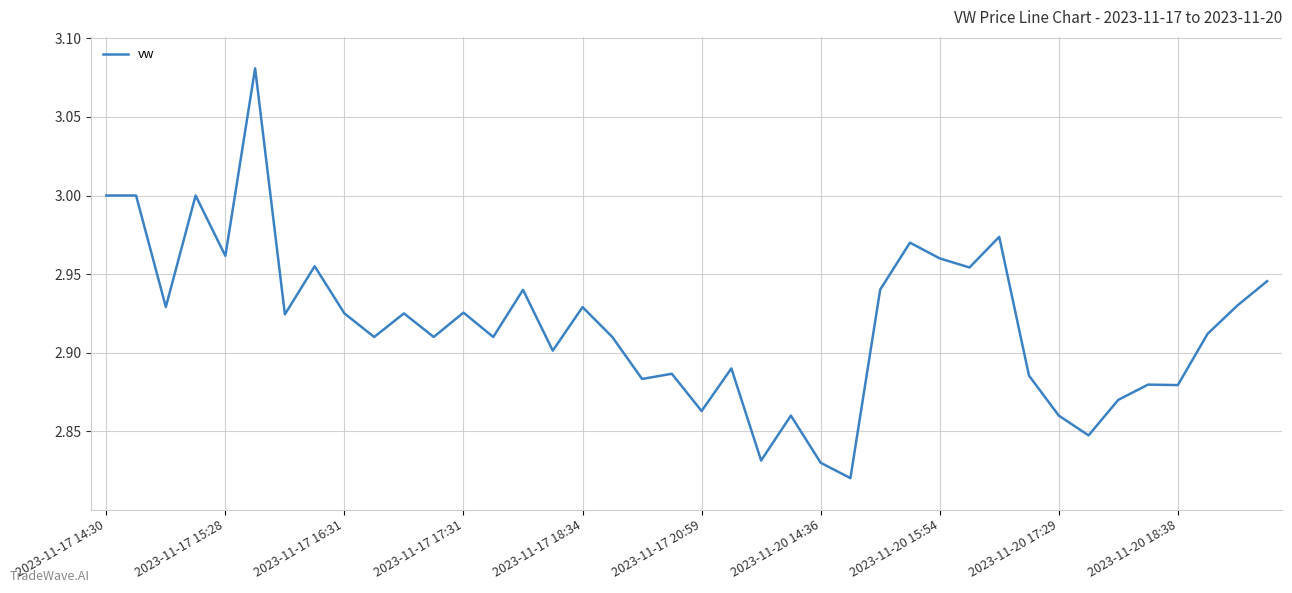

What is the difference between the maximum and minimum values?

0.3